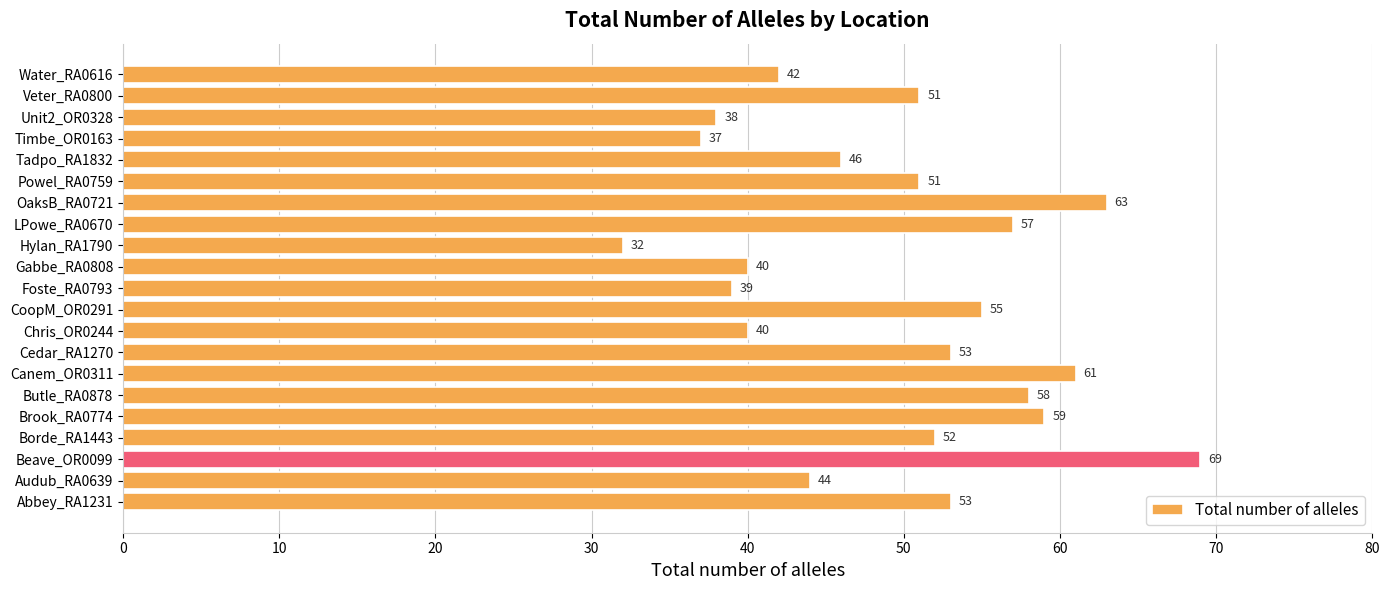

What is the change in value from Cedar_RA1270 to LPowe_RA0670?

+4